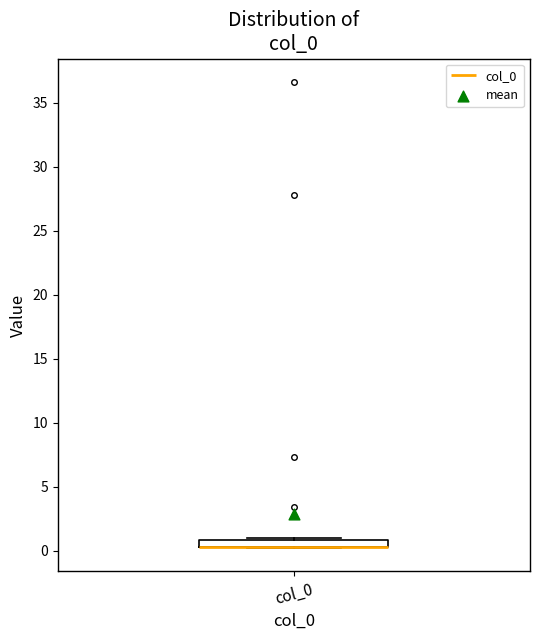

Where is the lower edge of the box for col_0 on the y-axis? The values are not printed on the chart, so give them approximately, as read against the axis.

0.5